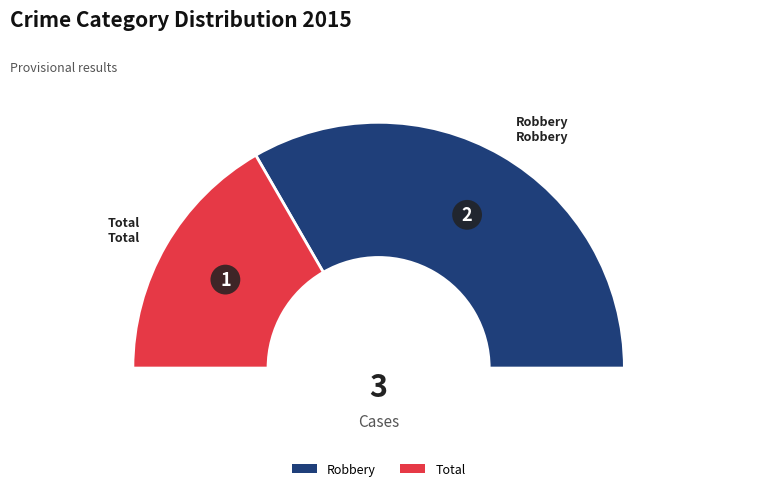

Combined, do Total and Robbery account for over 50%?

Yes